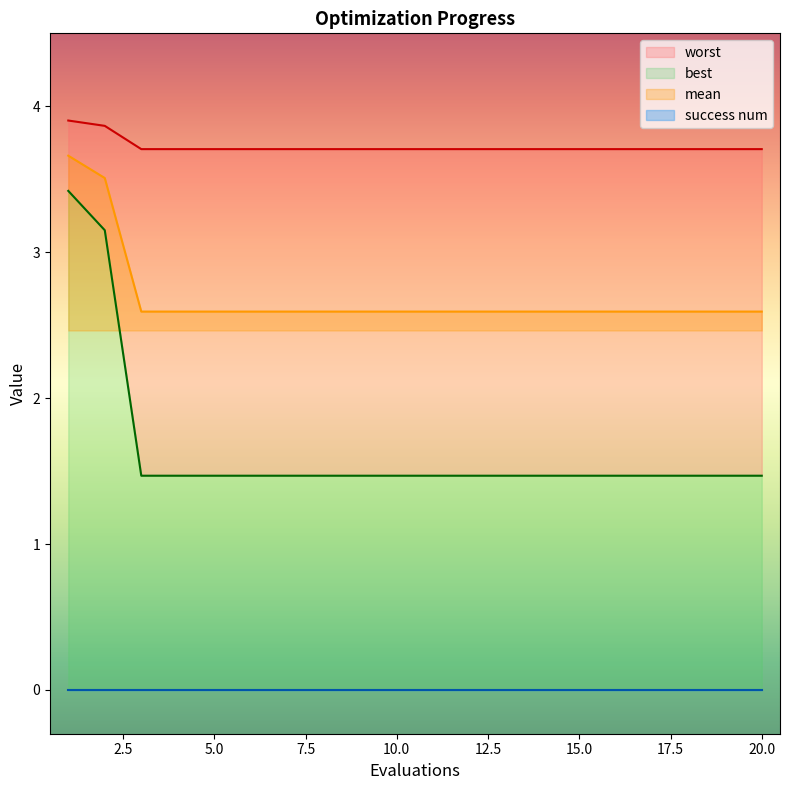

Does the chart have visible grid lines?

No